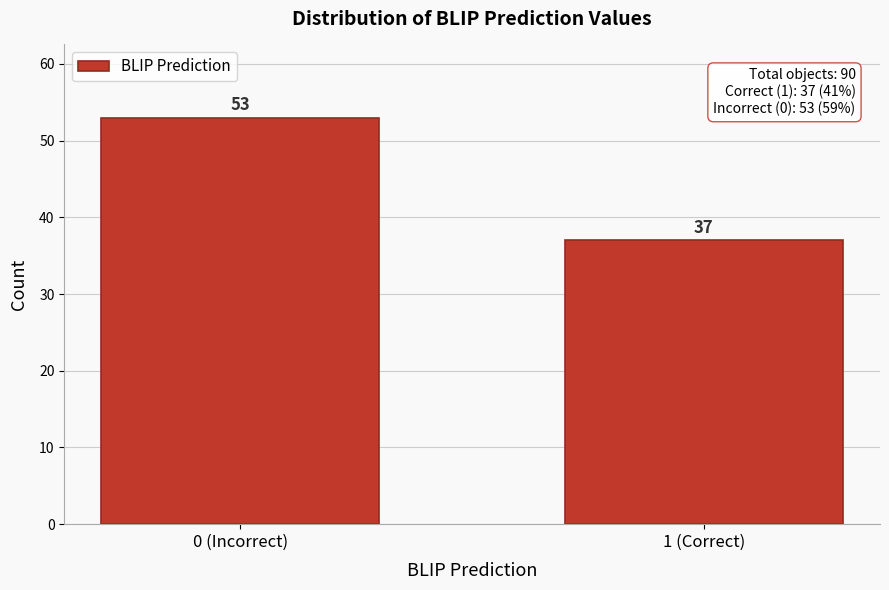

Reading right to left, extract all data points from this chart.

37	53